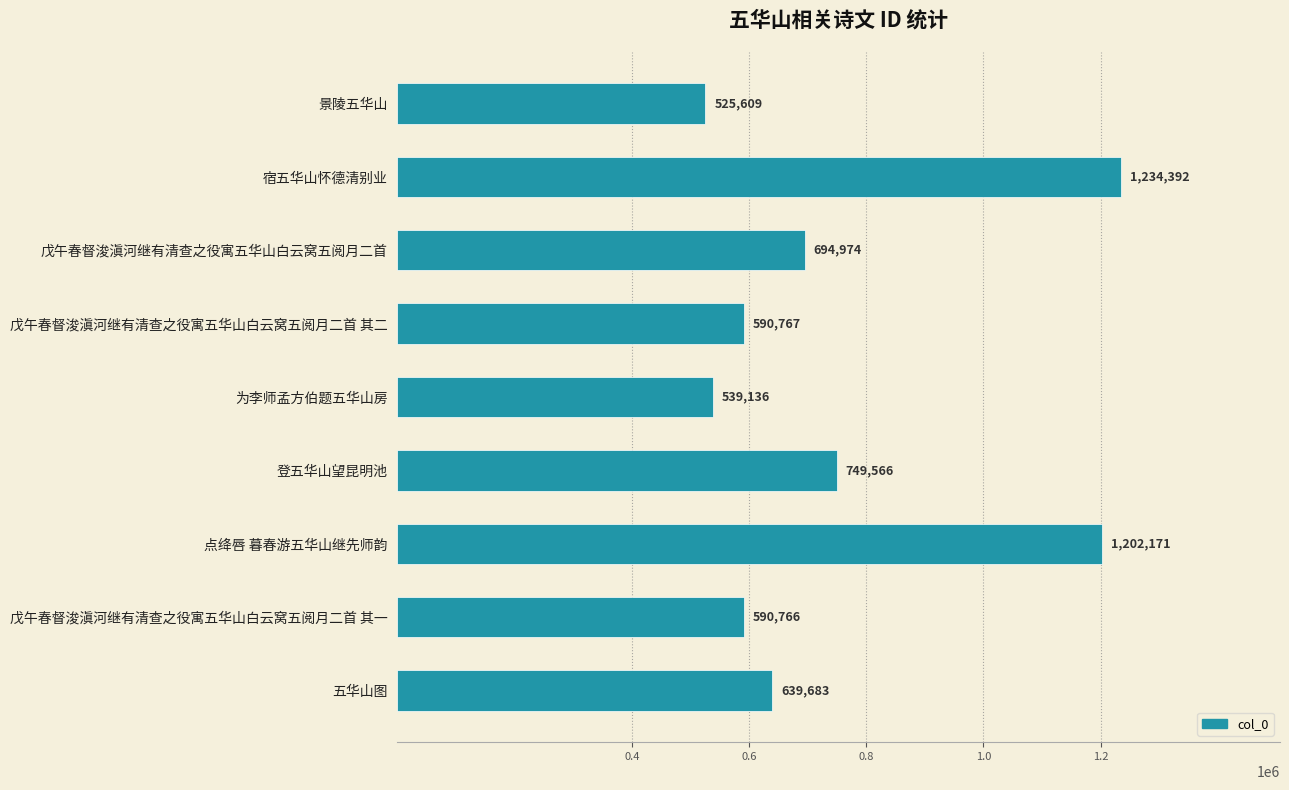

Reading top to bottom, list all the values displayed in this chart.

525609	1234392	694974	590767	539136	749566	1202171	590766	639683